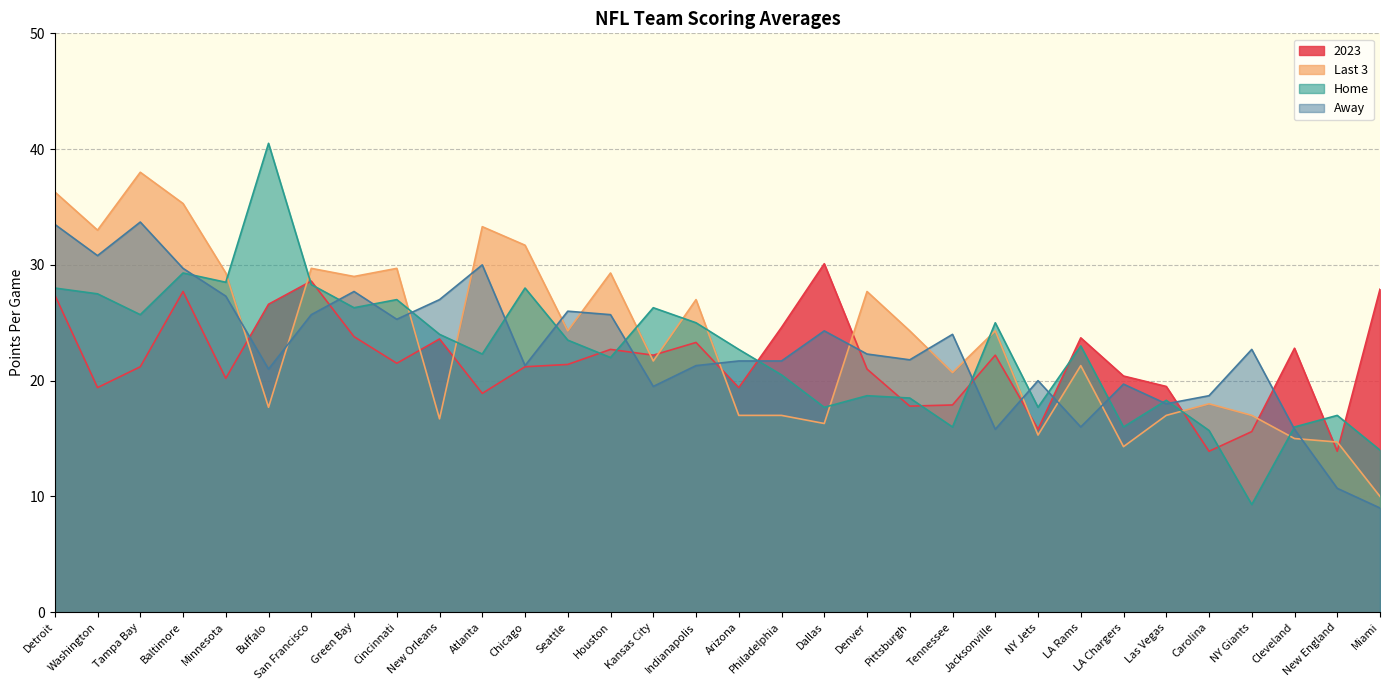

Count the number of categories in the chart.

32